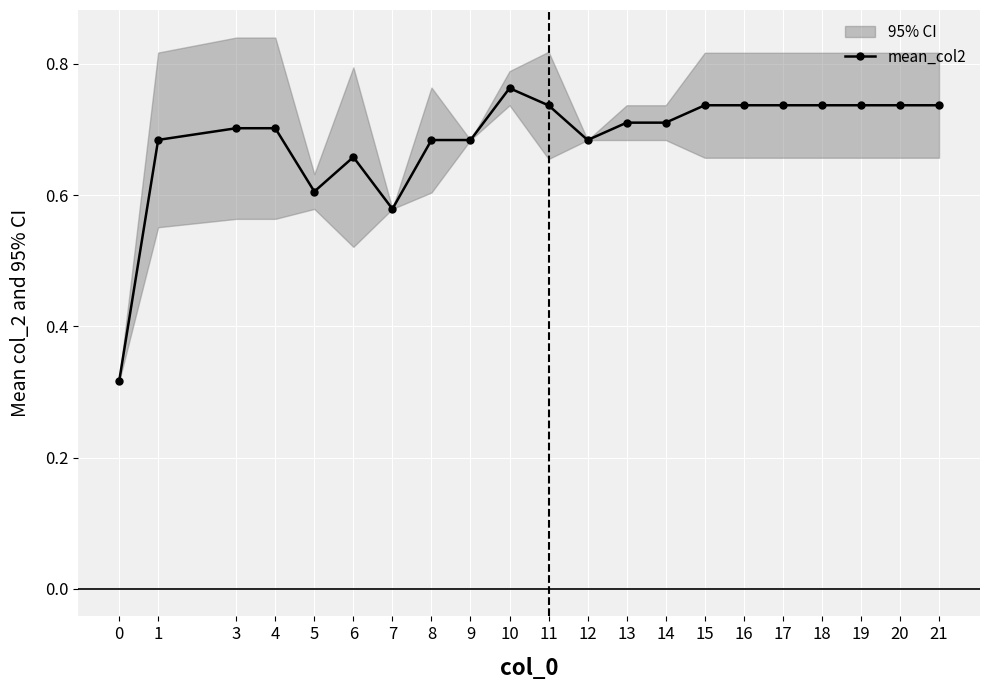

What is the average value?

0.7